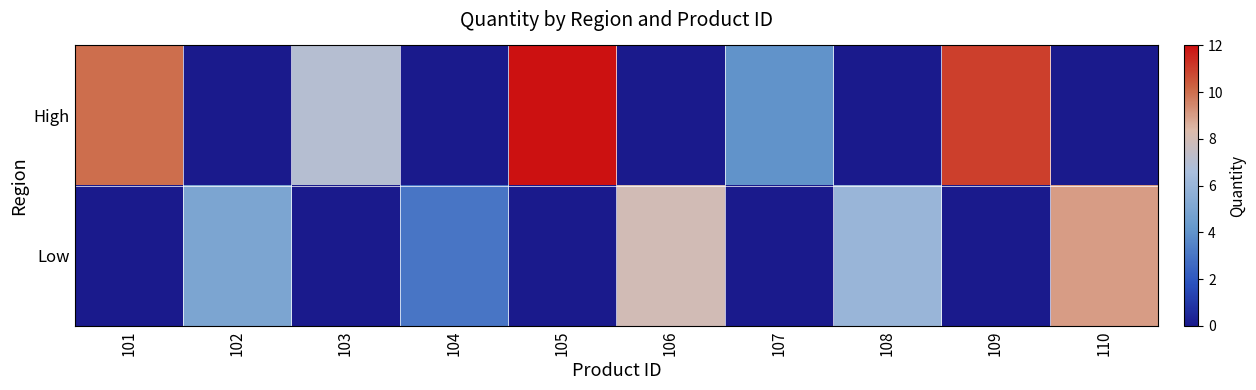

List the series in order of their overall mean, highest first.

High, Low